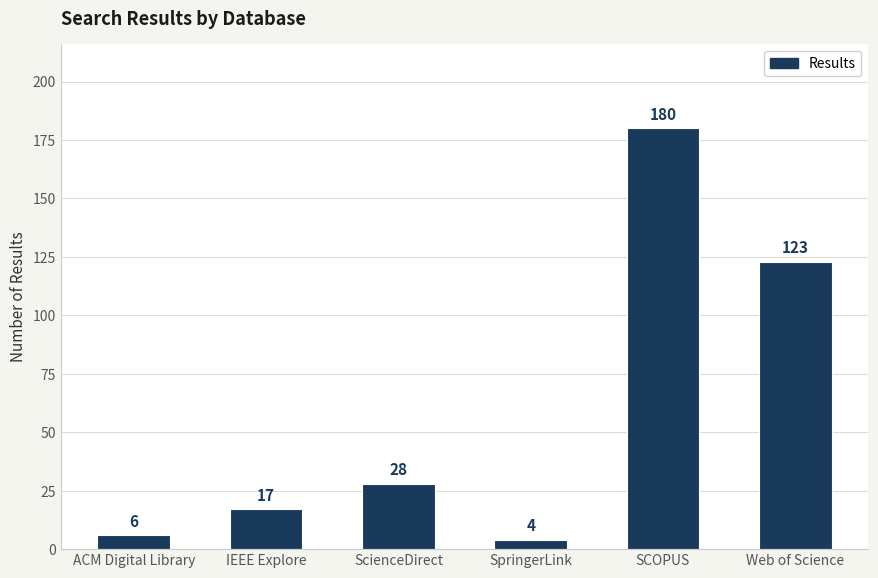

Reading left to right, extract all data points from this chart.

6	17	28	4	180	123